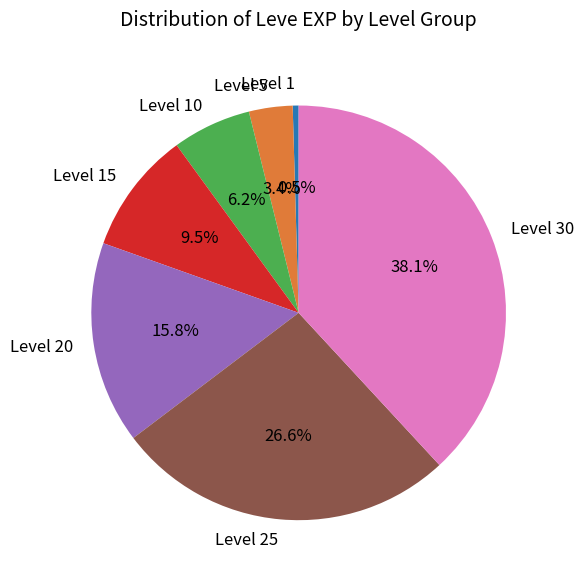

Rank the categories by value from lowest to highest.

Level 1, Level 5, Level 10, Level 15, Level 20, Level 25, Level 30